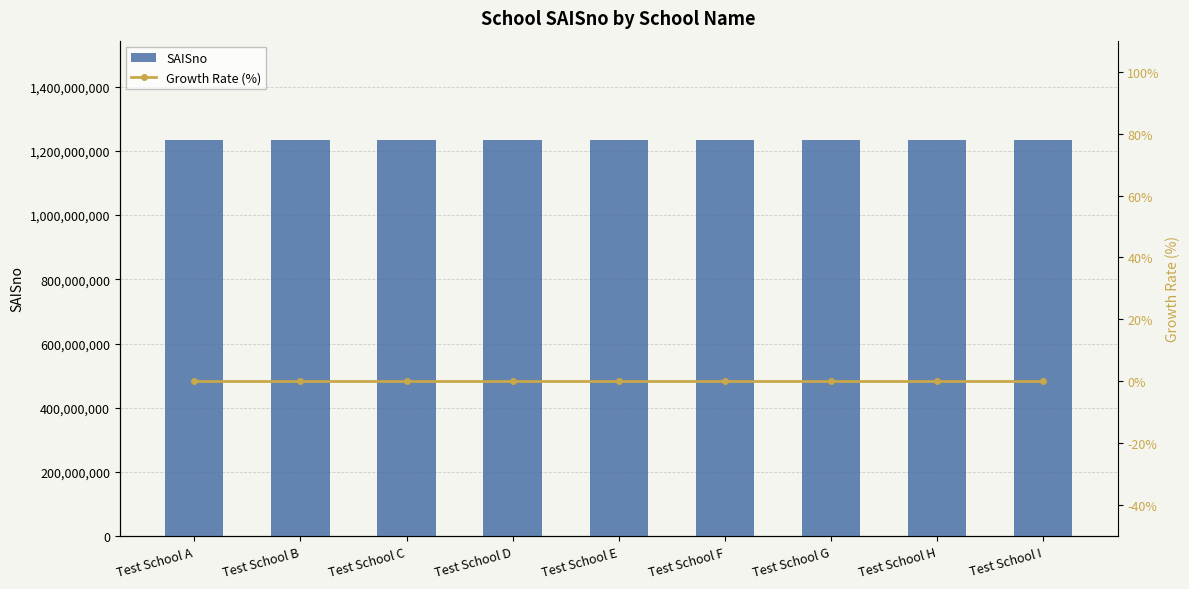

Rank the series by their average value, from lowest to highest.

Growth Rate (%), SAISno